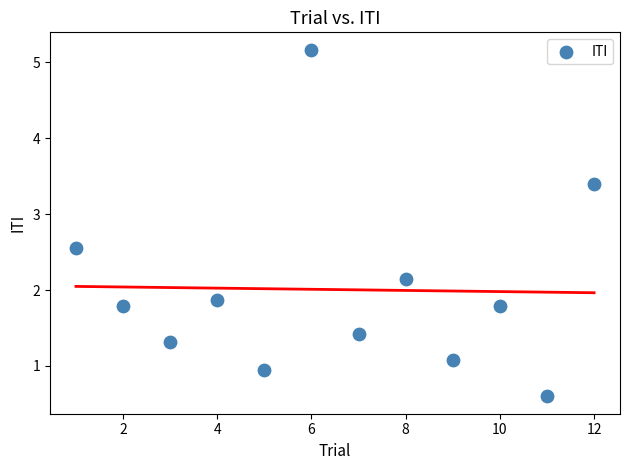

What is the average Y value?

2.0